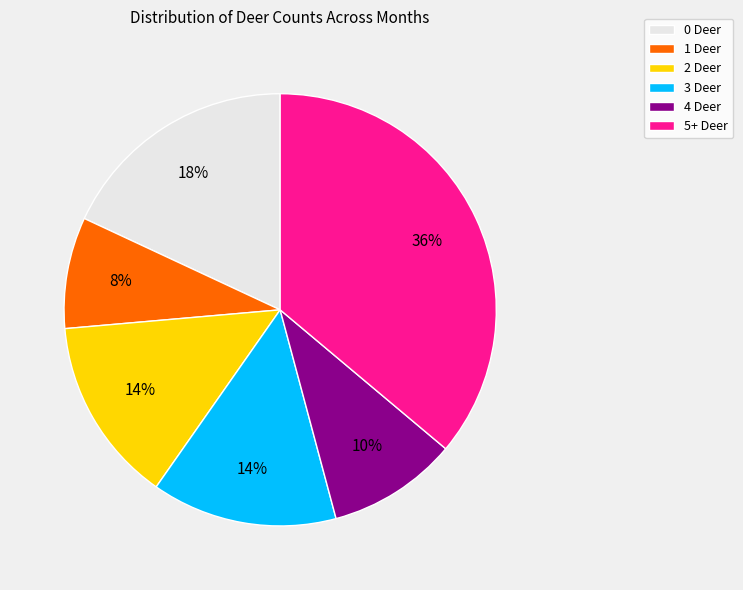

To the nearest percent, what portion does 5+ Deer represent?

36%